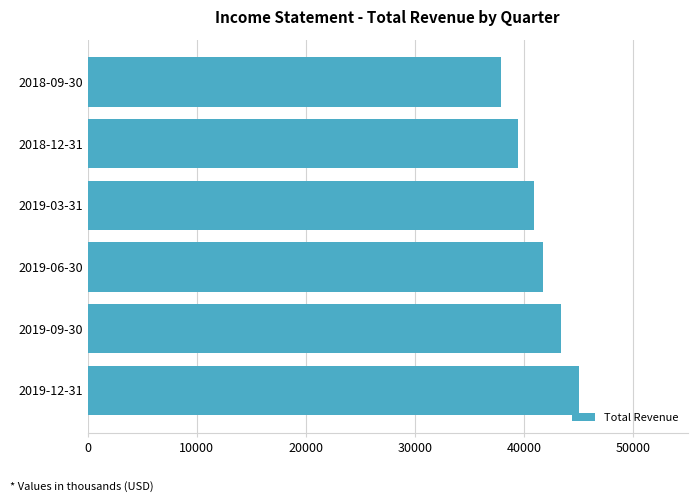

The value at 2018-09-30 is 60906. True or false?

False